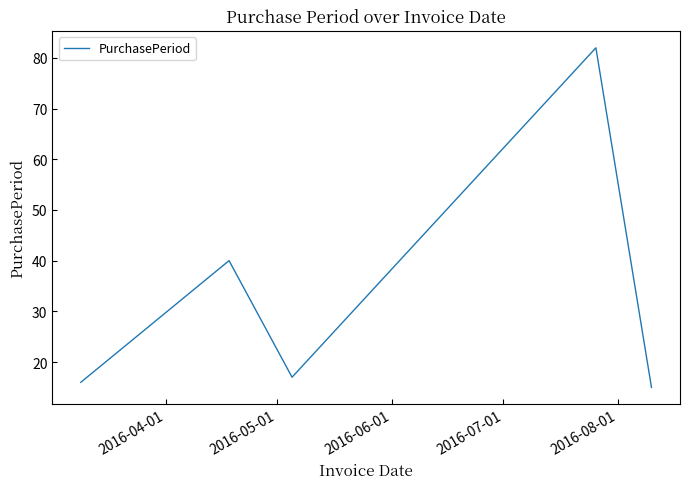

True or false: there are more than 2 points higher than both neighbors.

False